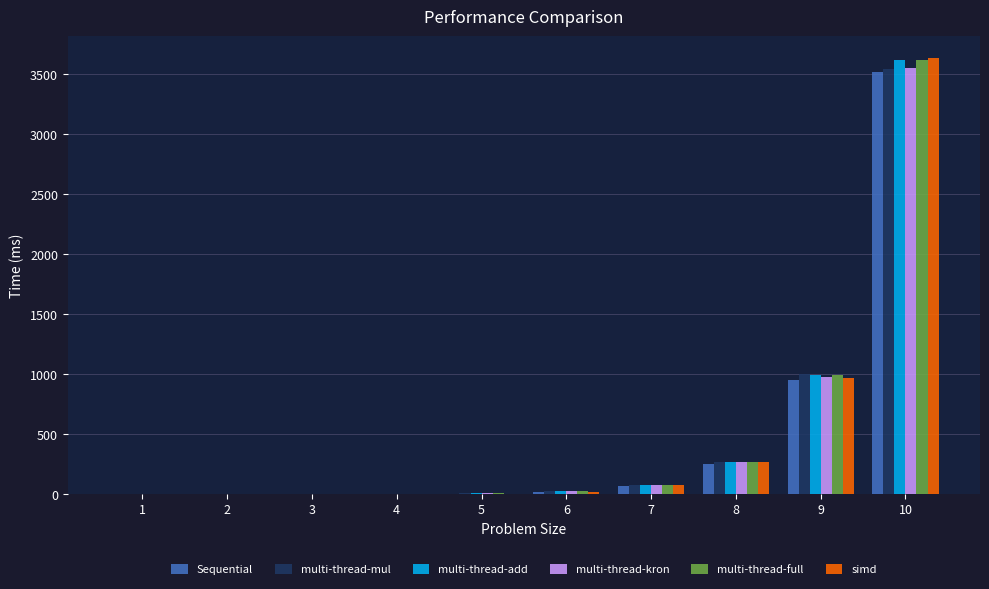

Are the bars grouped side by side (vs. stacked)?

Yes